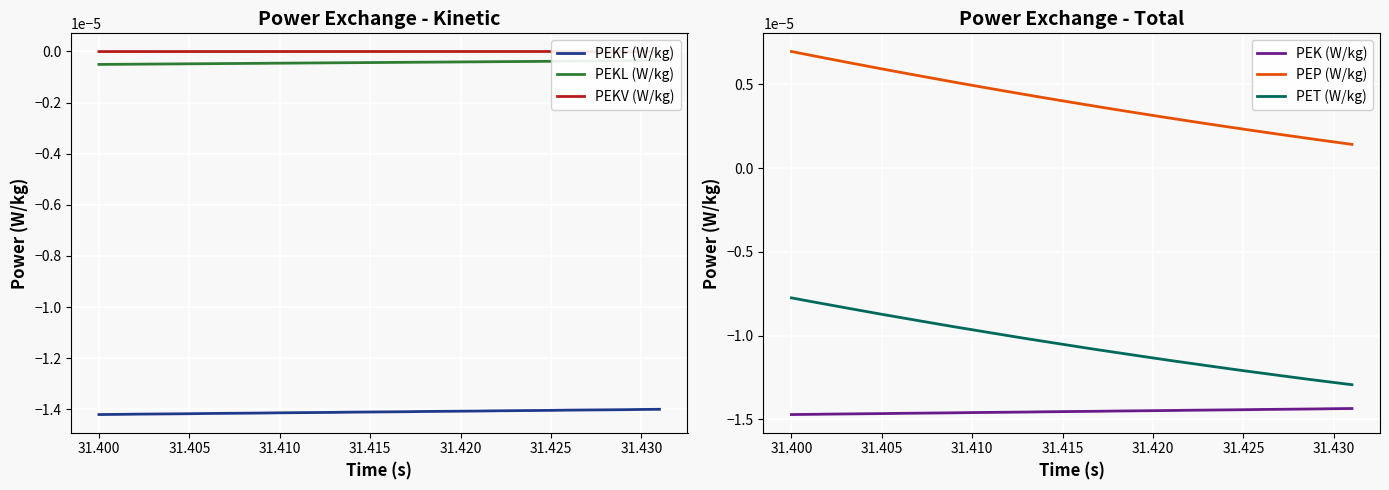

True or false: PEK (W/kg) and PEP (W/kg) cross at least once.

False